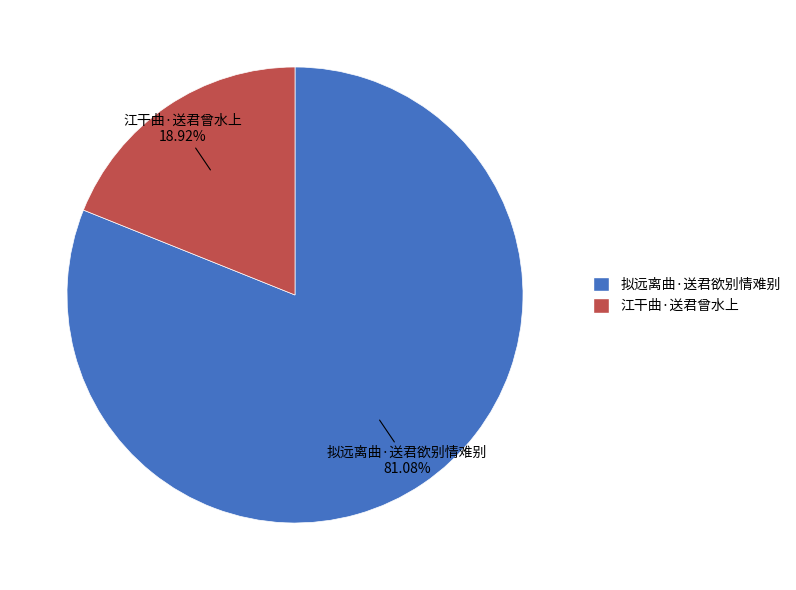

What portion of the pie excludes 江干曲·送君曾水上?

81.1%